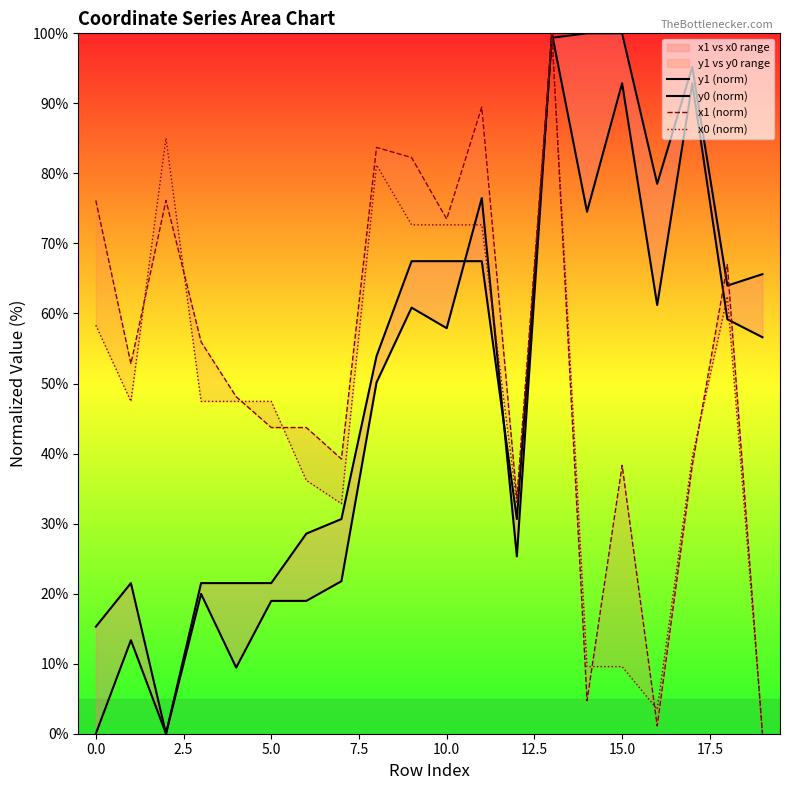

How many data points in y1 (norm) are less than 56?

10